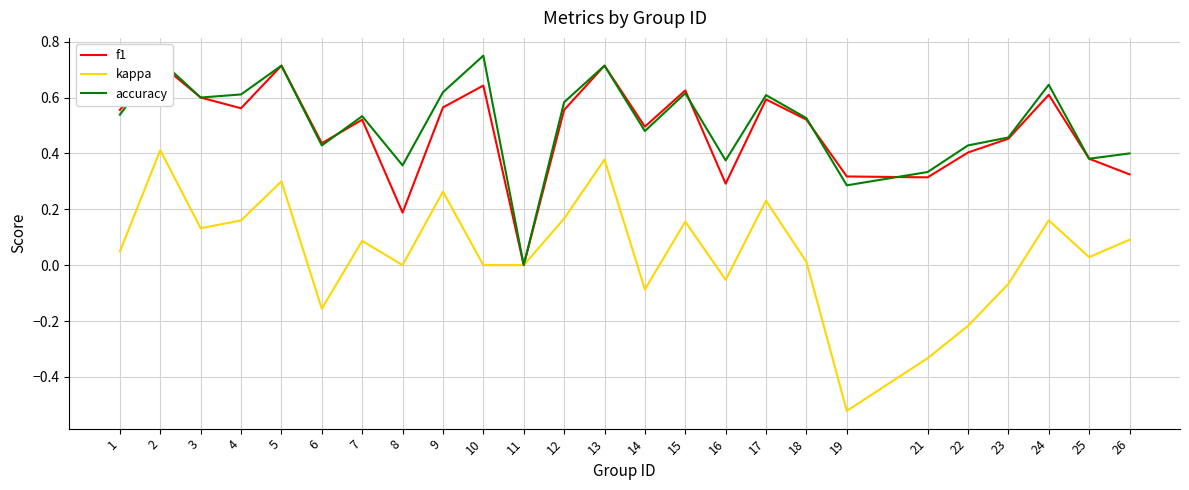

True or false: accuracy has a value of 0.6 at 9.

True